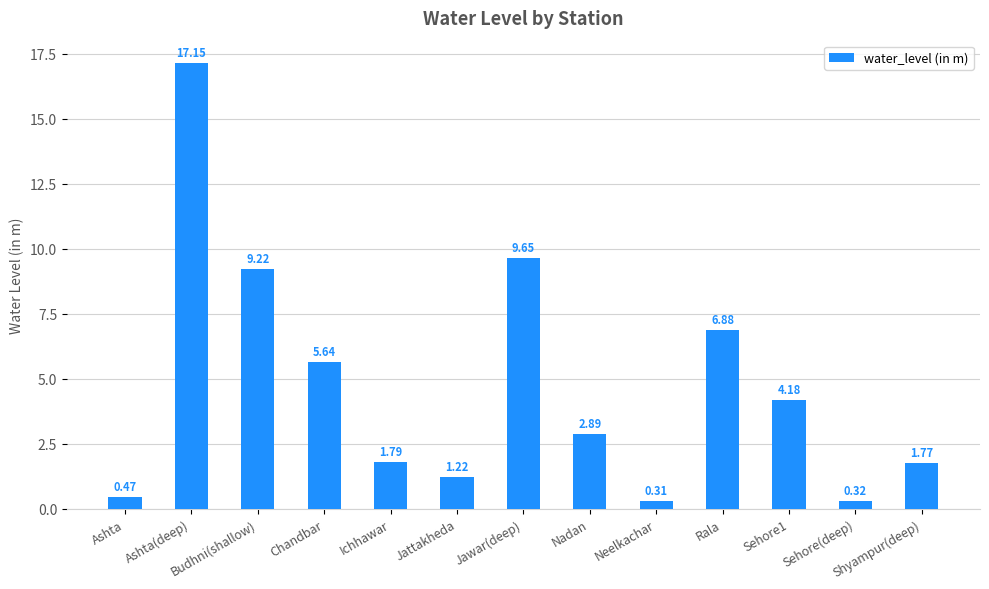

Which label corresponds to the smallest value in the chart?

Neelkachar